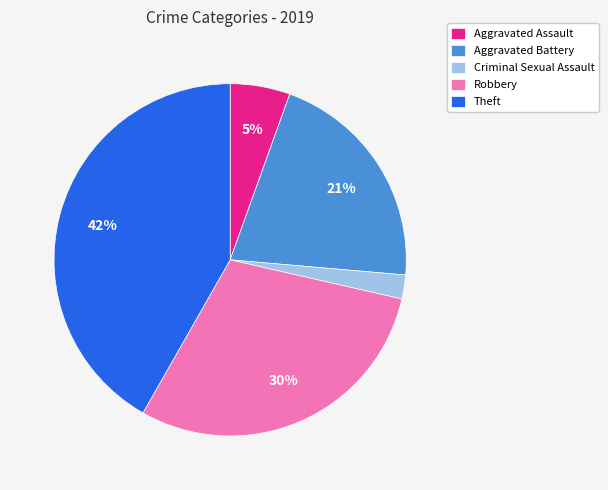

Do Theft and Robbery together represent more than half of the pie?

Yes